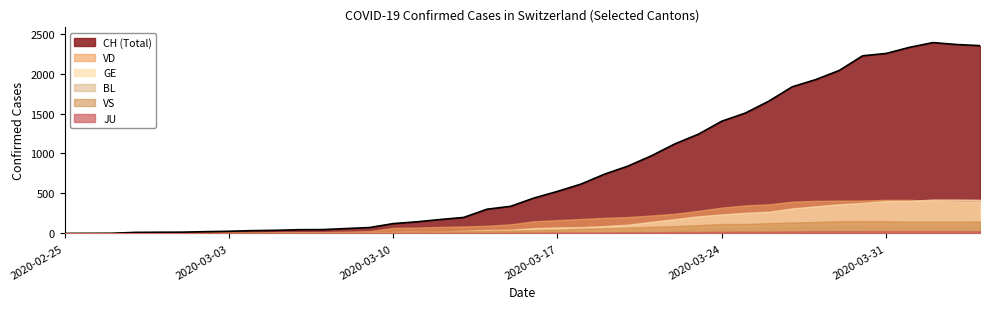

How many positive values does the BL series have?

36